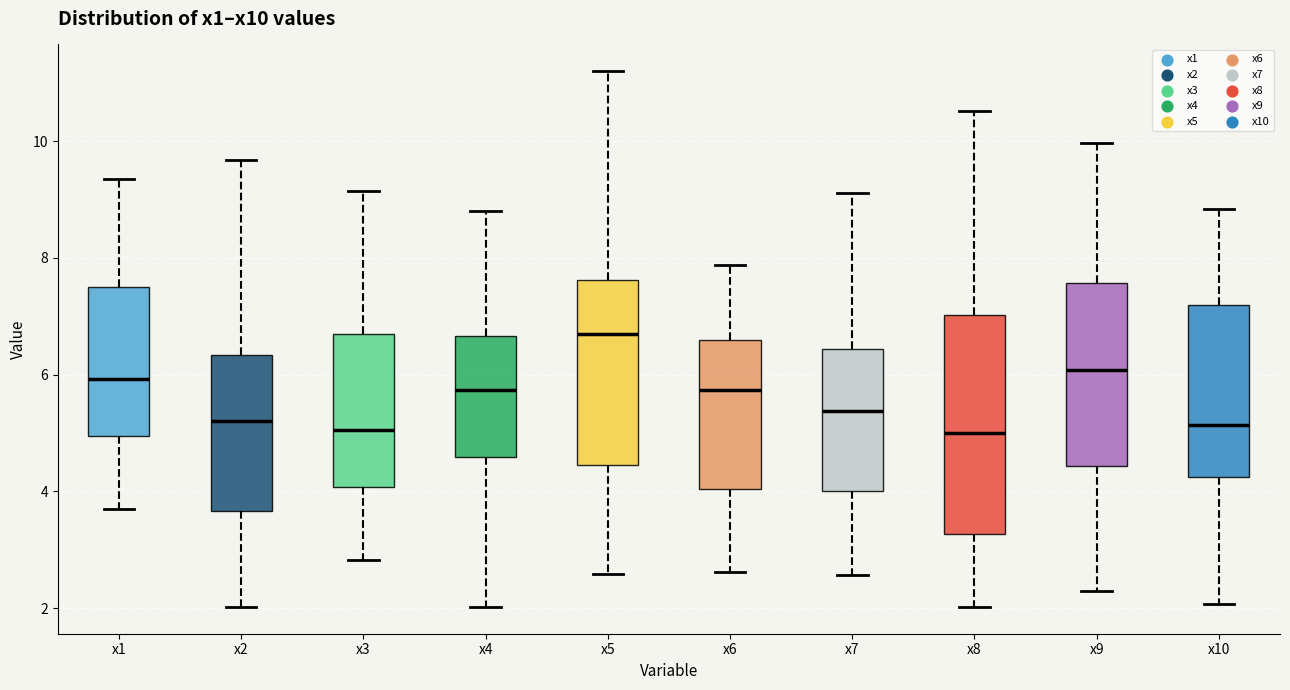

Which box has the highest median line?

x5